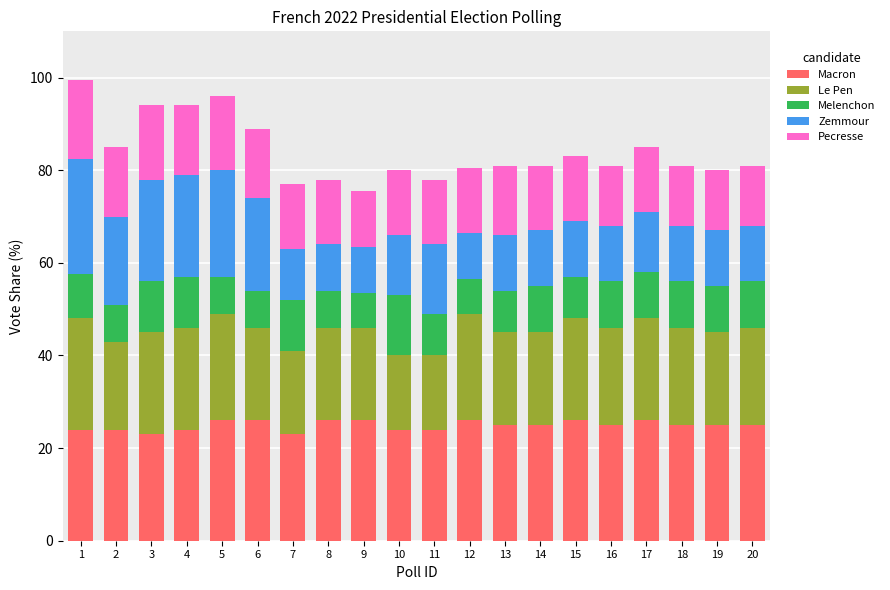

What is the maximum value for Macron?

26.0